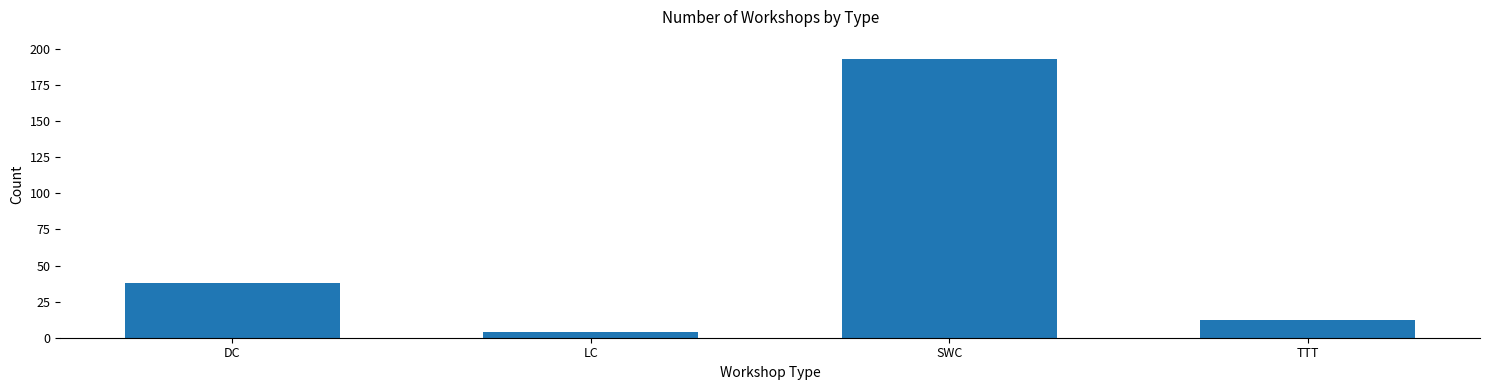

Reading right to left, transcribe all the data shown in this chart.

TTT=12	SWC=193	LC=4	DC=38